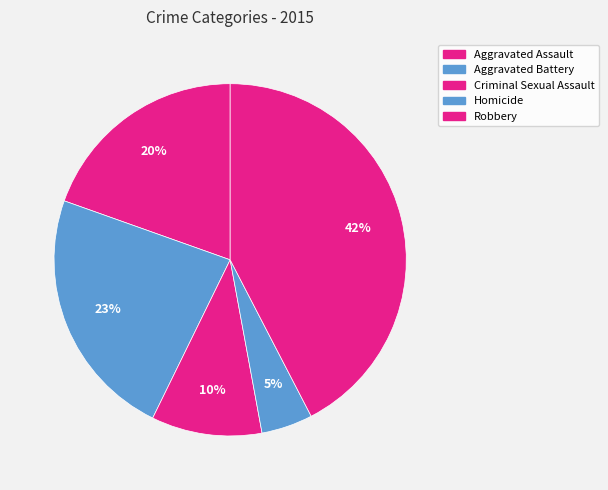

To the nearest percent, what portion does Criminal Sexual Assault represent?

10%